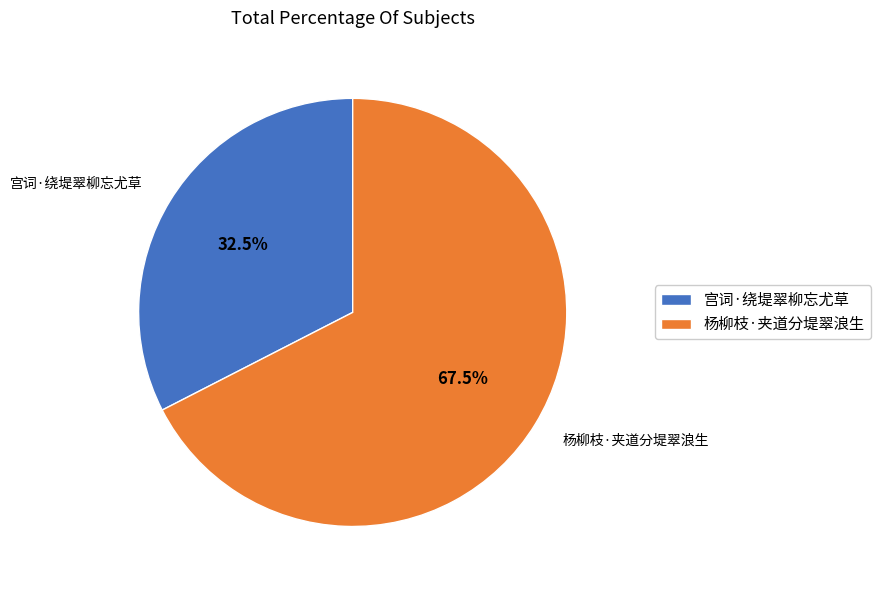

What is the ratio of the value at 宫词·绕堤翠柳忘尤草 to the value at 杨柳枝·夹道分堤翠浪生?

0.5